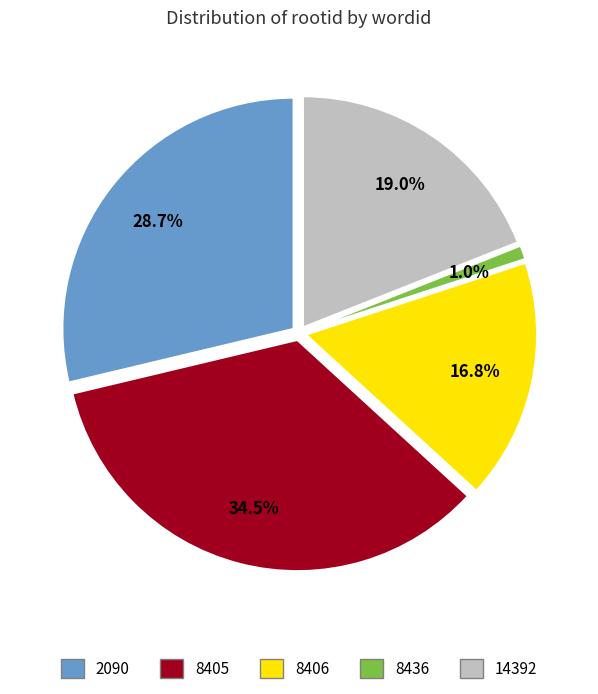

Which slice is the smallest?

8436